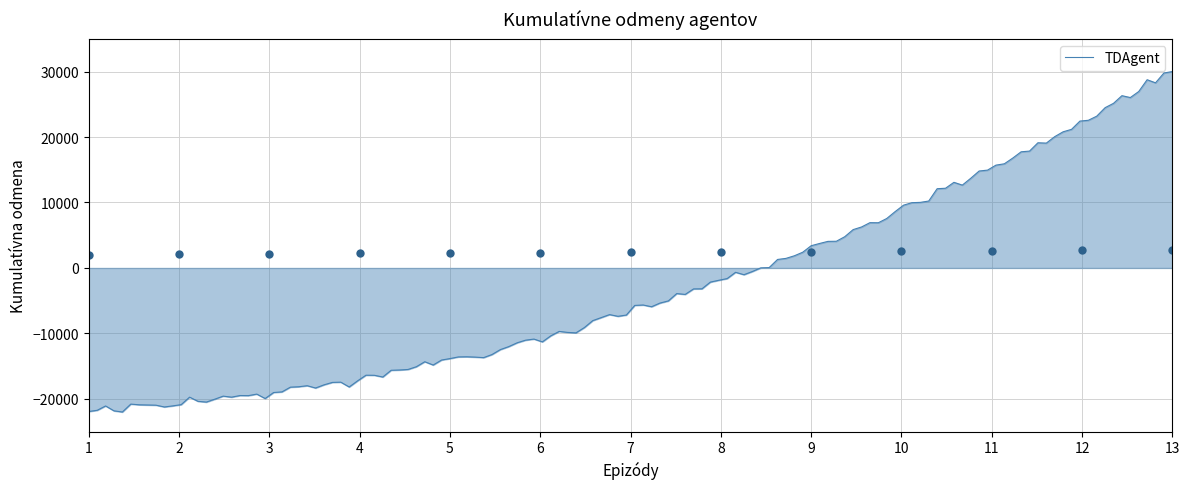

The chart shows a value of 3663.7 at 8. True or false?

False